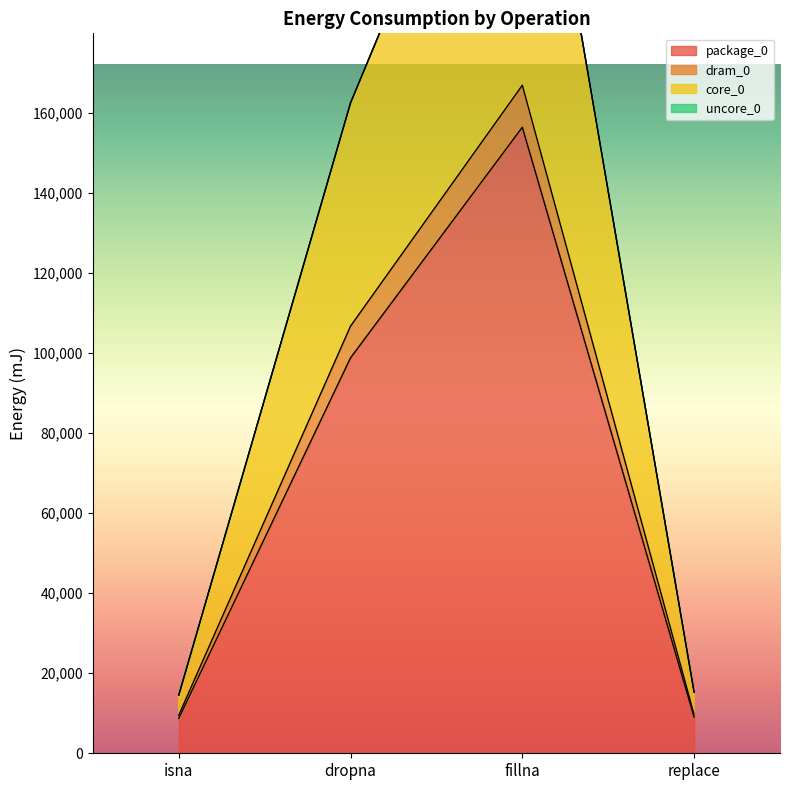

Reading left to right, what are all the values shown in this chart?

package_0: isna=8728	dropna=98816	fillna=156433	replace=9033
dram_0: isna=9521	dropna=106750	fillna=166931	replace=9643
core_0: isna=14526	dropna=162536	fillna=265564	replace=15258